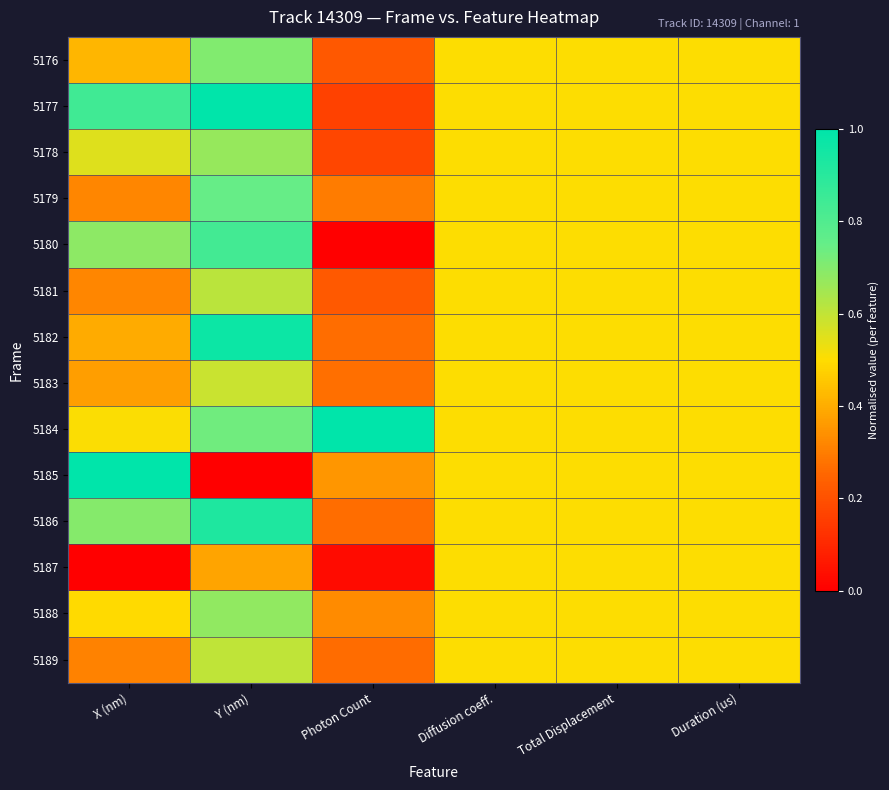

Reading right to left, what are all the values shown in this chart?

5176: Duration (us)=0.5	Total Displacement=0.5	Diffusion coeff.=0.5	Photon Count=0.2	Y (nm)=0.7	X (nm)=0.4
5177: Duration (us)=0.5	Total Displacement=0.5	Diffusion coeff.=0.5	Photon Count=0.2	Y (nm)=1.0	X (nm)=0.8
5178: Duration (us)=0.5	Total Displacement=0.5	Diffusion coeff.=0.5	Photon Count=0.2	Y (nm)=0.7	X (nm)=0.6
5179: Duration (us)=0.5	Total Displacement=0.5	Diffusion coeff.=0.5	Photon Count=0.3	Y (nm)=0.7	X (nm)=0.3
5180: Duration (us)=0.5	Total Displacement=0.5	Diffusion coeff.=0.5	Photon Count=0.0	Y (nm)=0.8	X (nm)=0.7
5181: Duration (us)=0.5	Total Displacement=0.5	Diffusion coeff.=0.5	Photon Count=0.2	Y (nm)=0.6	X (nm)=0.3
5182: Duration (us)=0.5	Total Displacement=0.5	Diffusion coeff.=0.5	Photon Count=0.3	Y (nm)=1.0	X (nm)=0.4
5183: Duration (us)=0.5	Total Displacement=0.5	Diffusion coeff.=0.5	Photon Count=0.3	Y (nm)=0.6	X (nm)=0.4
5184: Duration (us)=0.5	Total Displacement=0.5	Diffusion coeff.=0.5	Photon Count=1.0	Y (nm)=0.7	X (nm)=0.5
5185: Duration (us)=0.5	Total Displacement=0.5	Diffusion coeff.=0.5	Photon Count=0.4	Y (nm)=0.0	X (nm)=1.0
5186: Duration (us)=0.5	Total Displacement=0.5	Diffusion coeff.=0.5	Photon Count=0.3	Y (nm)=0.9	X (nm)=0.7
5187: Duration (us)=0.5	Total Displacement=0.5	Diffusion coeff.=0.5	Photon Count=0.0	Y (nm)=0.4	X (nm)=0.0
5188: Duration (us)=0.5	Total Displacement=0.5	Diffusion coeff.=0.5	Photon Count=0.3	Y (nm)=0.7	X (nm)=0.5
5189: Duration (us)=0.5	Total Displacement=0.5	Diffusion coeff.=0.5	Photon Count=0.3	Y (nm)=0.6	X (nm)=0.3